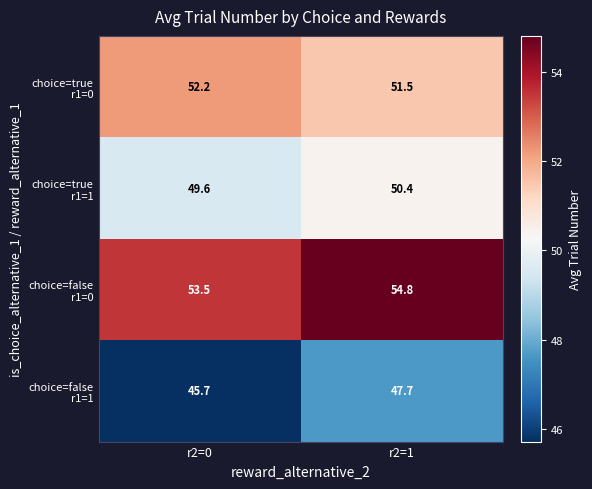

Which category has the lowest value across all series?

r2=0